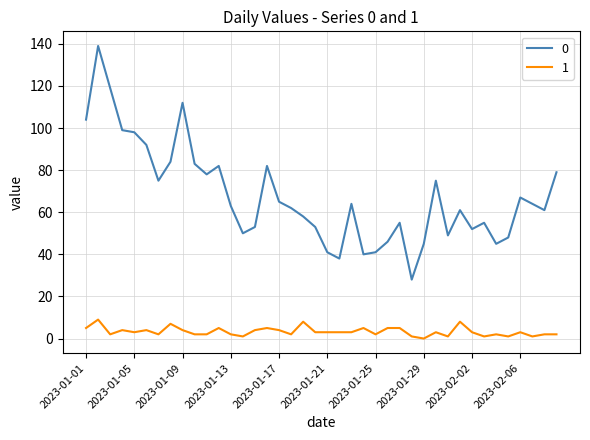

True or false: 1 and 0 cross at least once.

False